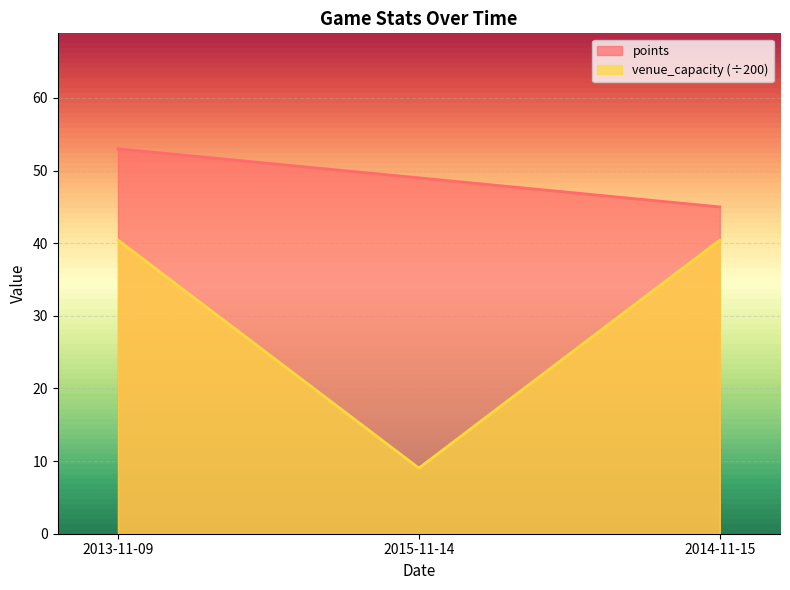

Is the value of points at 2015-11-14 greater than the value of venue_capacity at 2014-11-15?

Yes